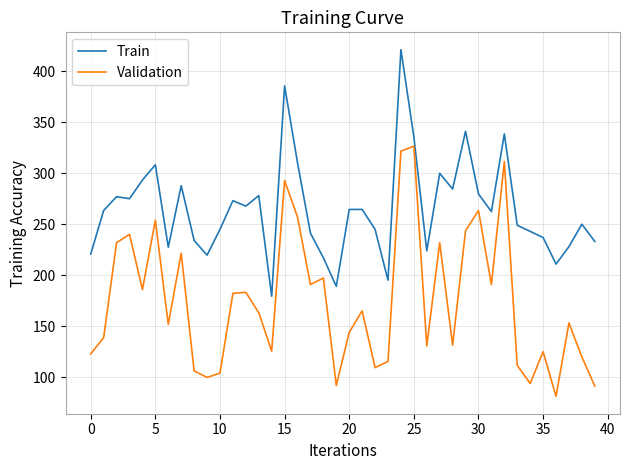

What is the maximum value shown in the chart?

421.1